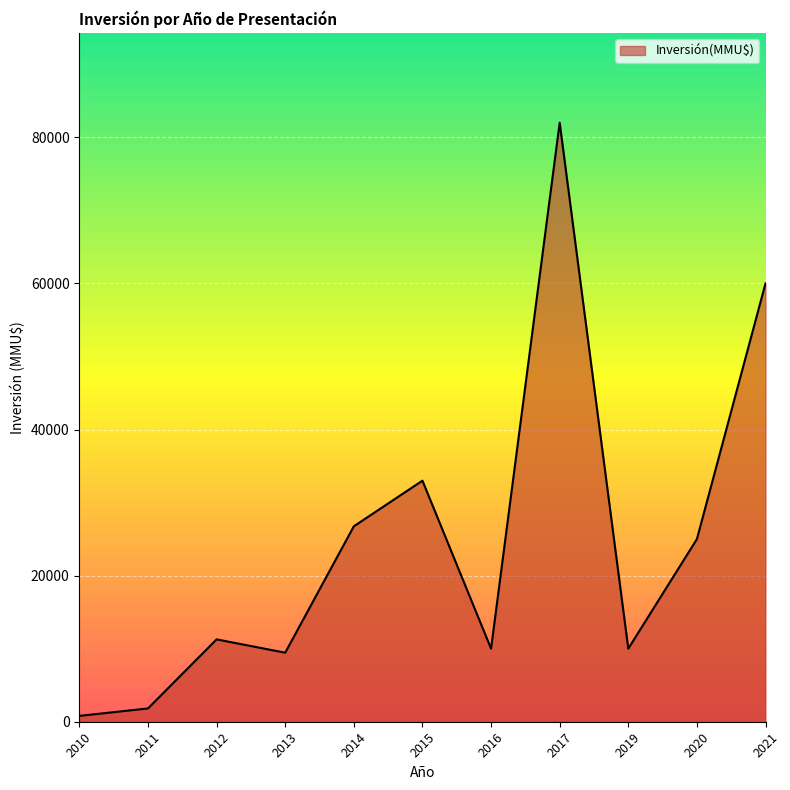

The value at 2019 is 6800. True or false?

False